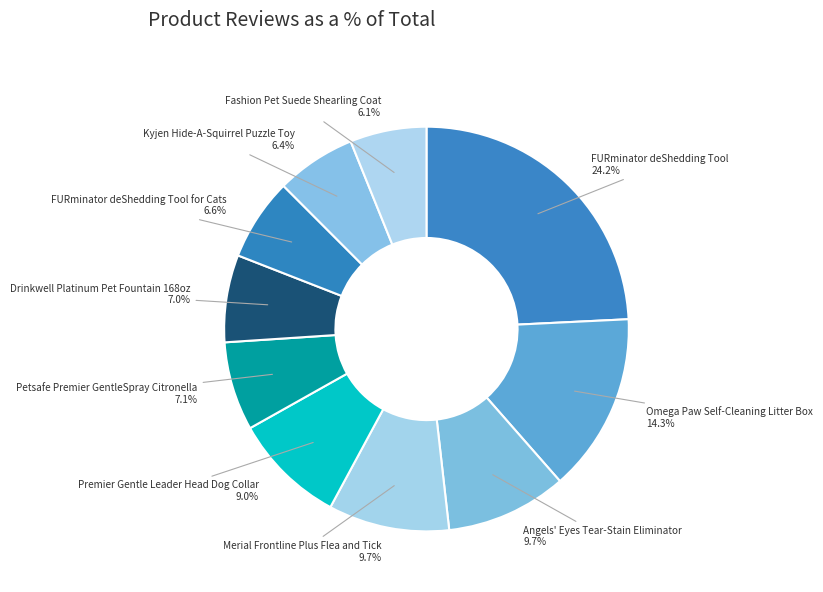

What is the largest slice in the pie chart?

FURminator deShedding Tool